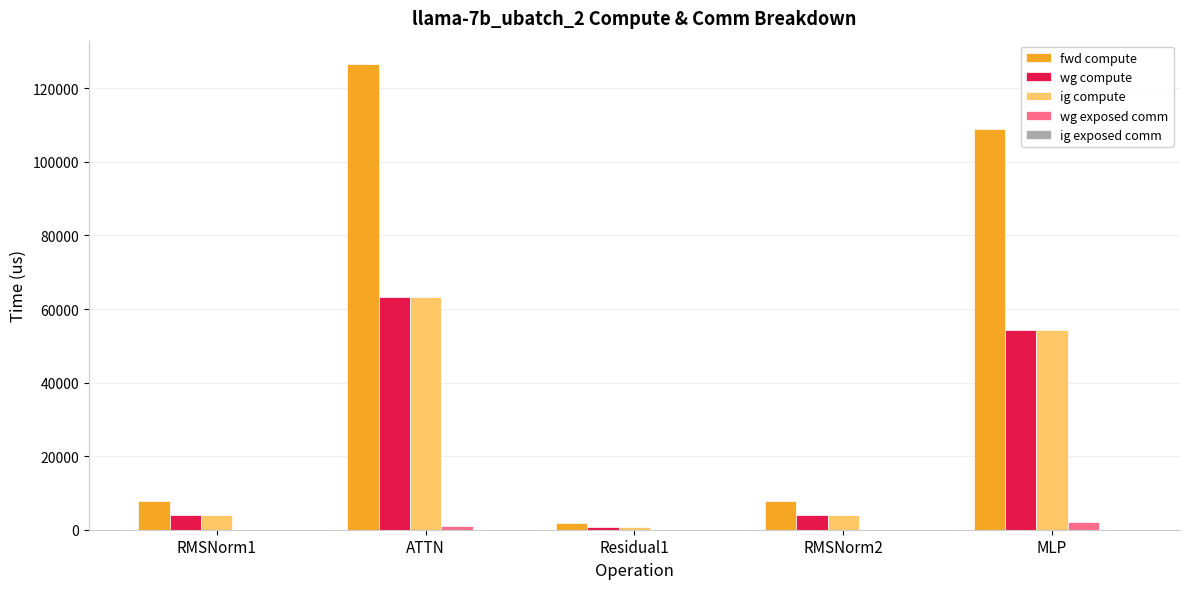

What is the highest value of the ig compute series?

63319.2